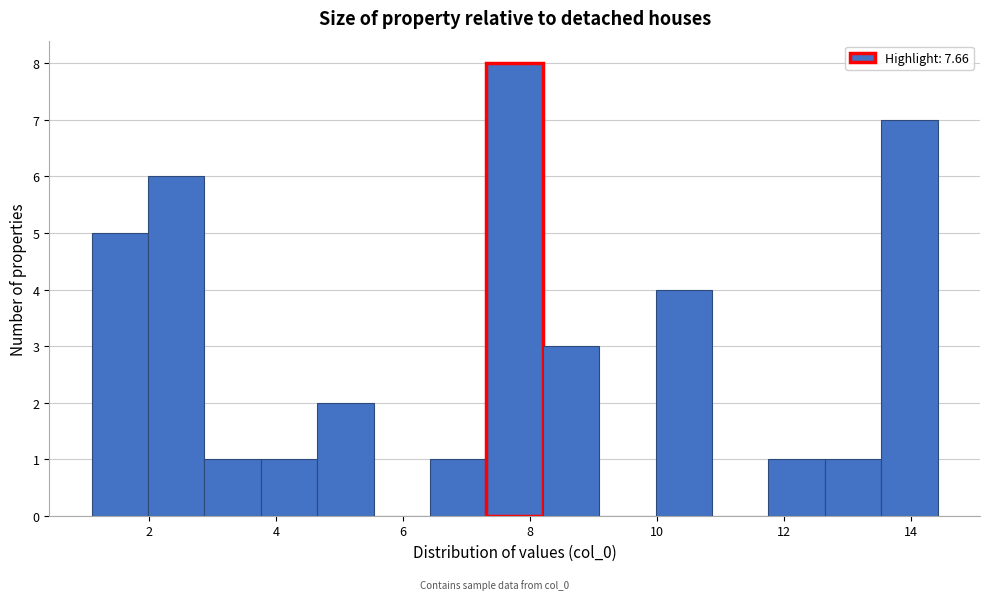

Over which range of the x-axis is the bar tallest?

7.4 to 8.2